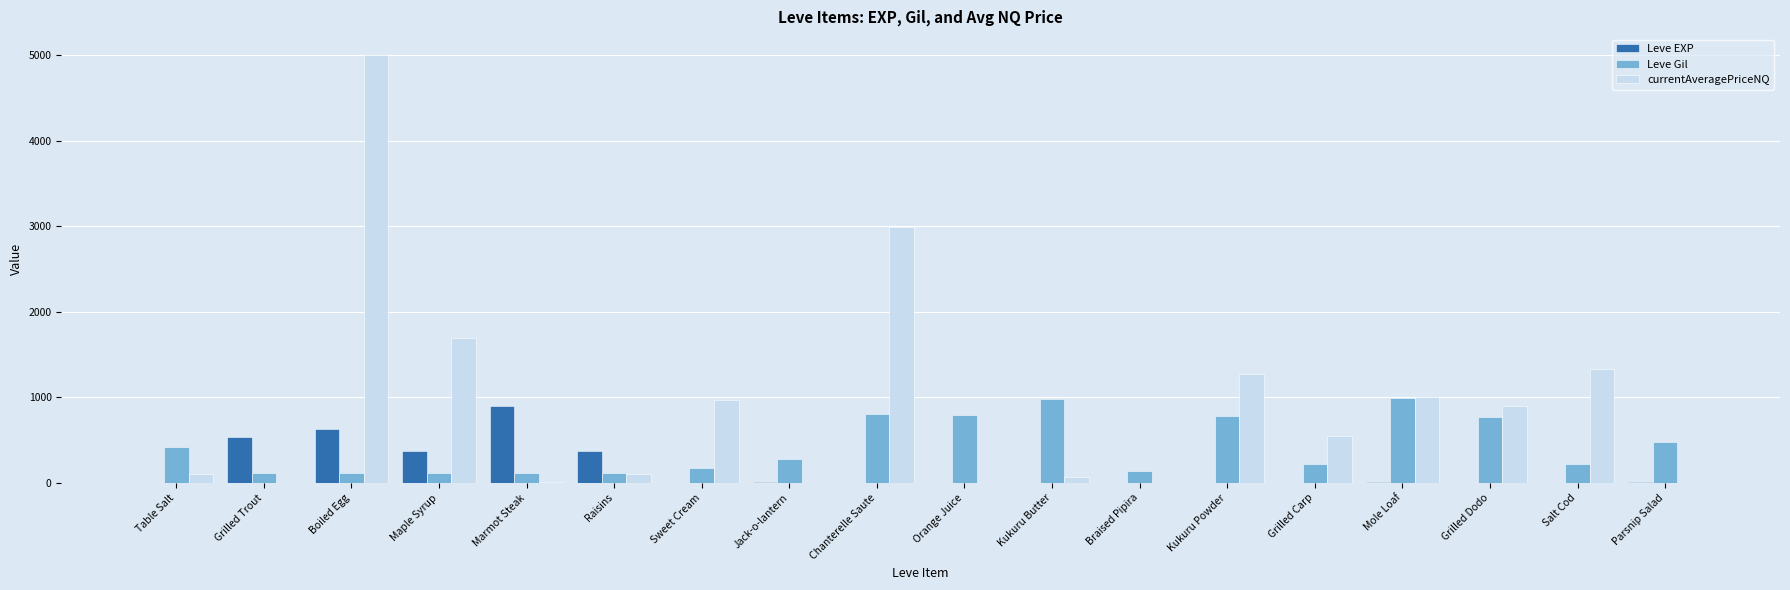

Which label corresponds to the largest value in the chart?

Boiled Egg